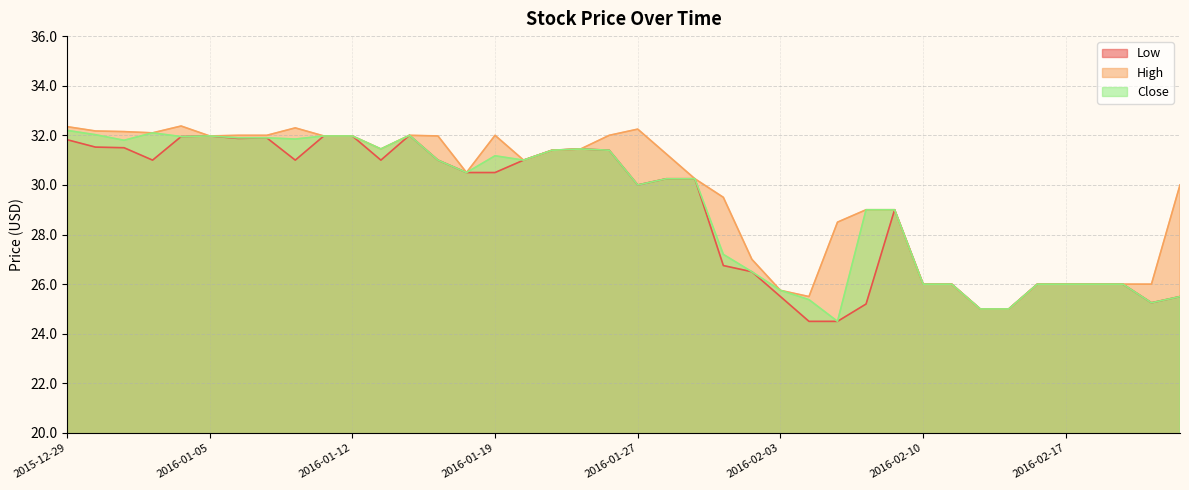

How many data points in High are above 31?

20